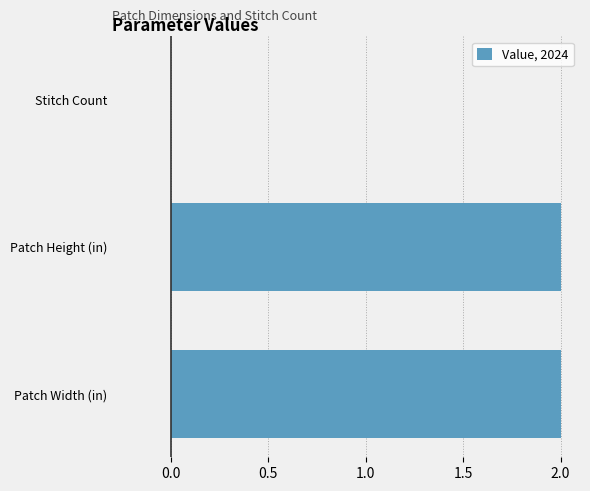

How many distinct data groups are displayed?

1